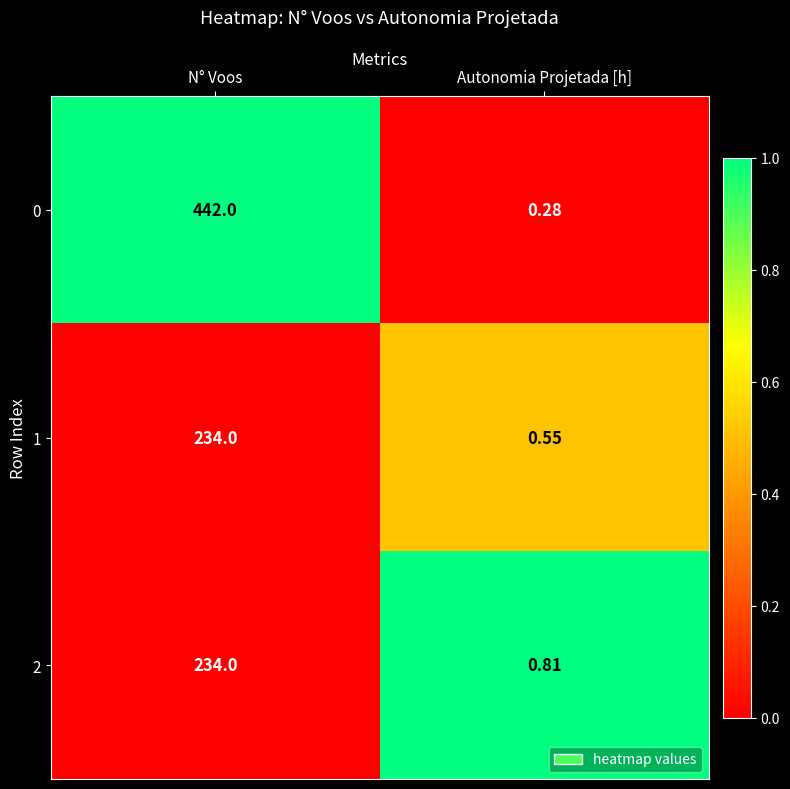

How many data points does each series have?

2